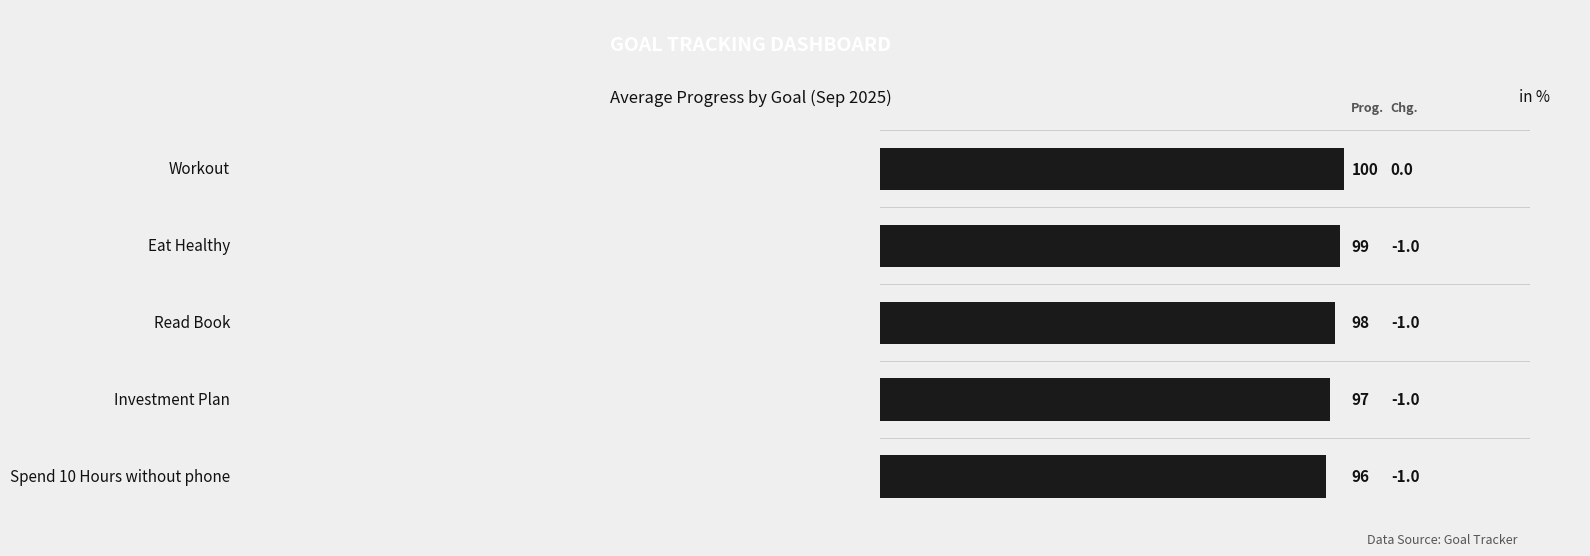

What is the sum of all values?

490